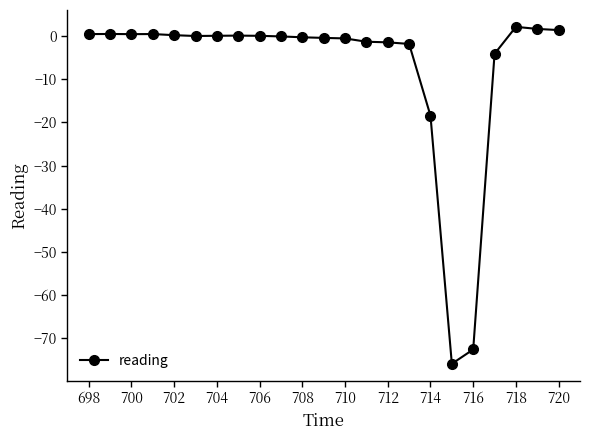

What is the average value?

-7.4